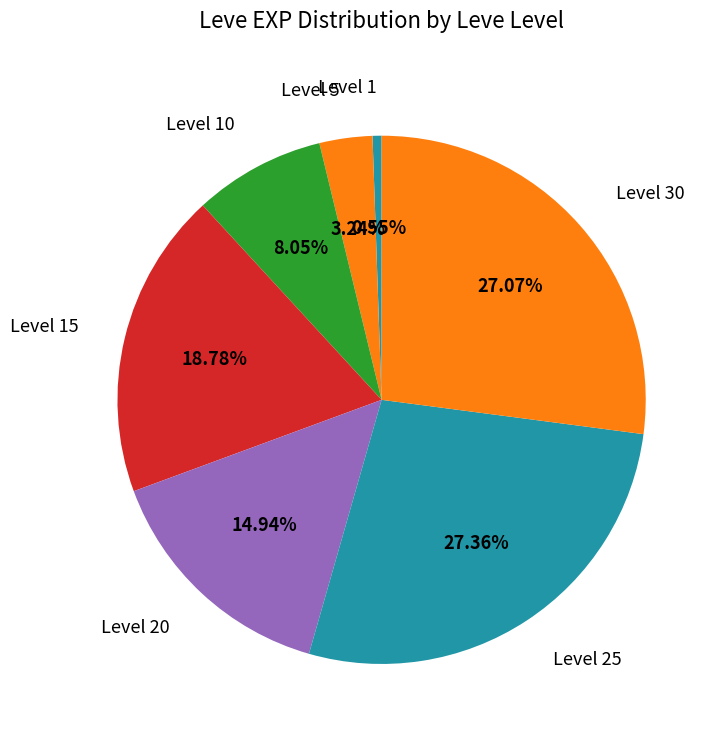

Do Level 30 and Level 5 together represent more than half of the pie?

No